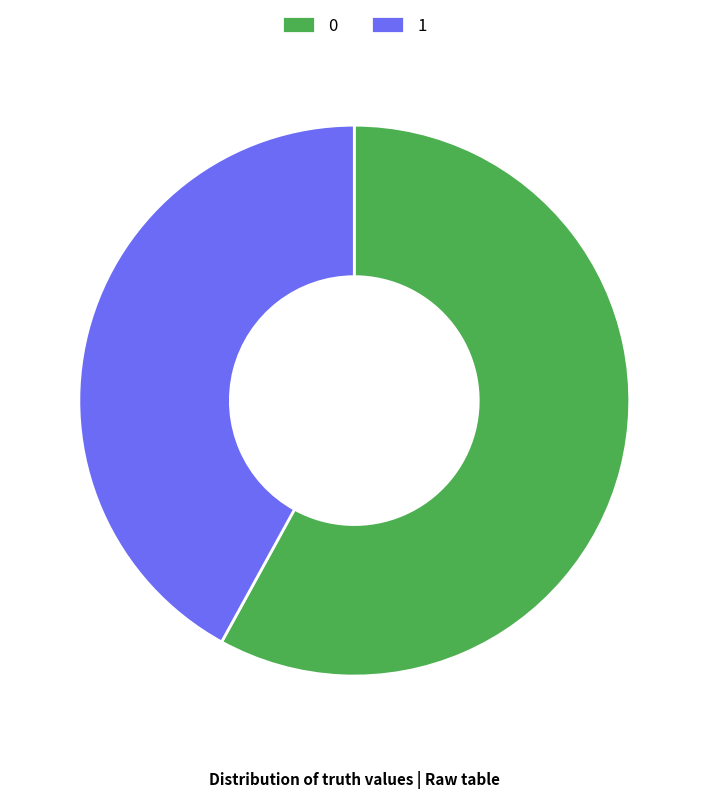

How many segments does this pie chart have?

2